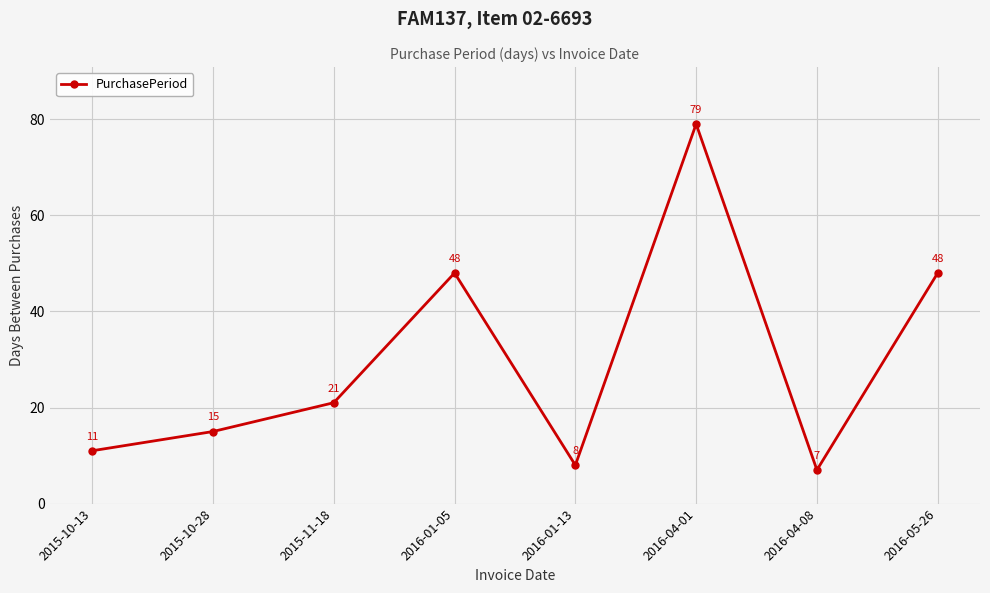

Which label corresponds to the largest value in the chart?

2016-04-01